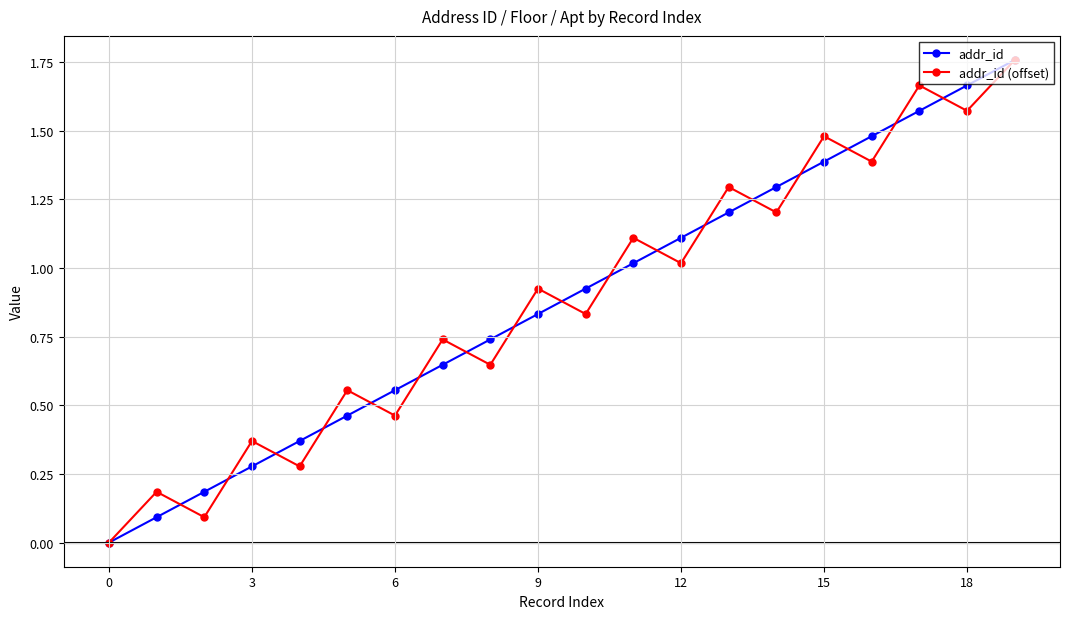

What is the value of the addr_id (offset) point at the 17th from the left?

1.4